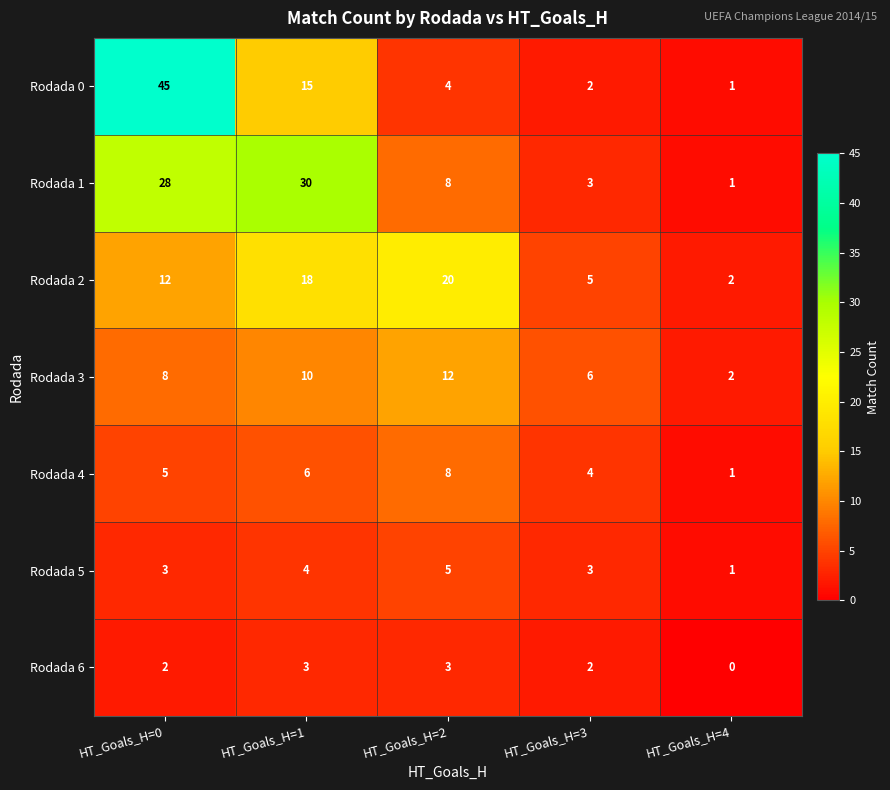

The value of Rodada 6 at HT_Goals_H=1 is 2. True or false?

False